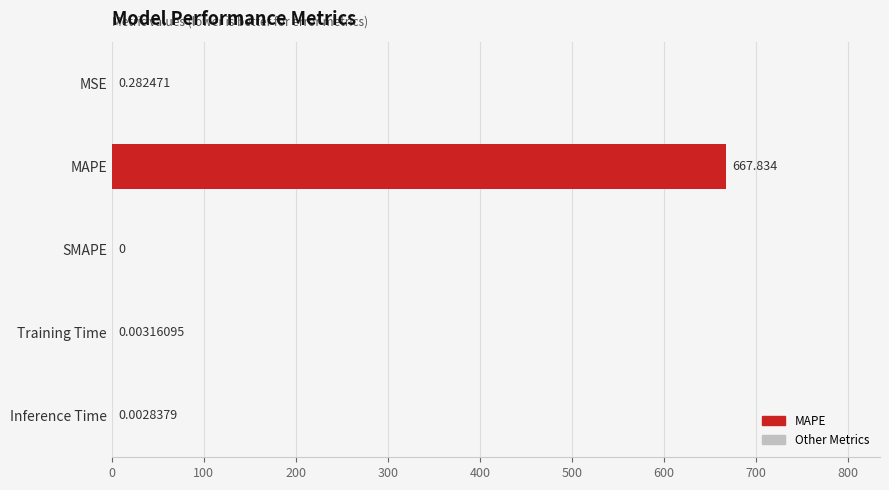

Between SMAPE and Training Time, which is larger?

Training Time